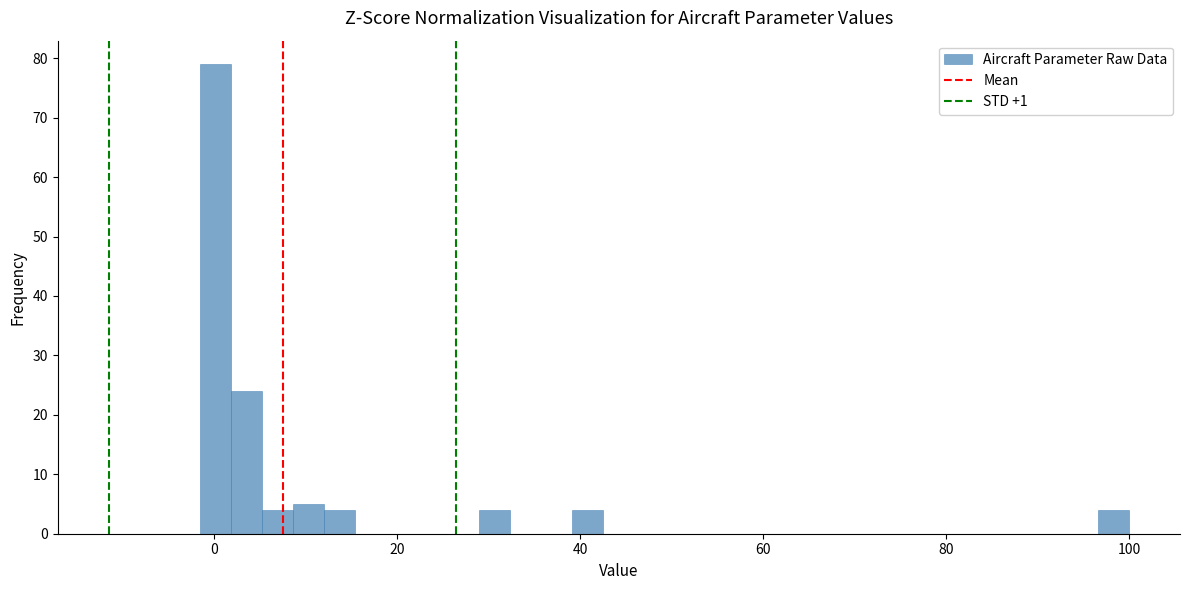

Around what value on the x-axis is the tallest bar? Give the approximate position of its centre, as read against the axis.

0